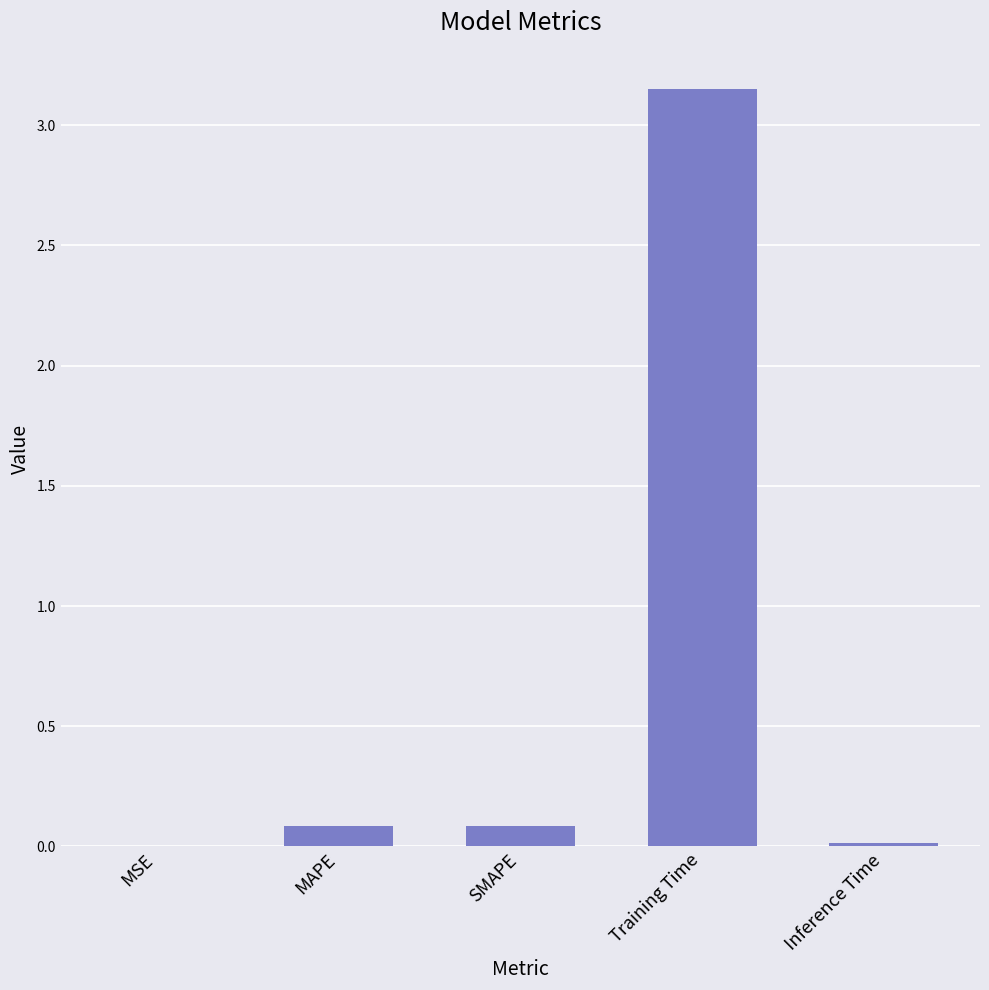

Which label corresponds to the largest value in the chart?

Training Time